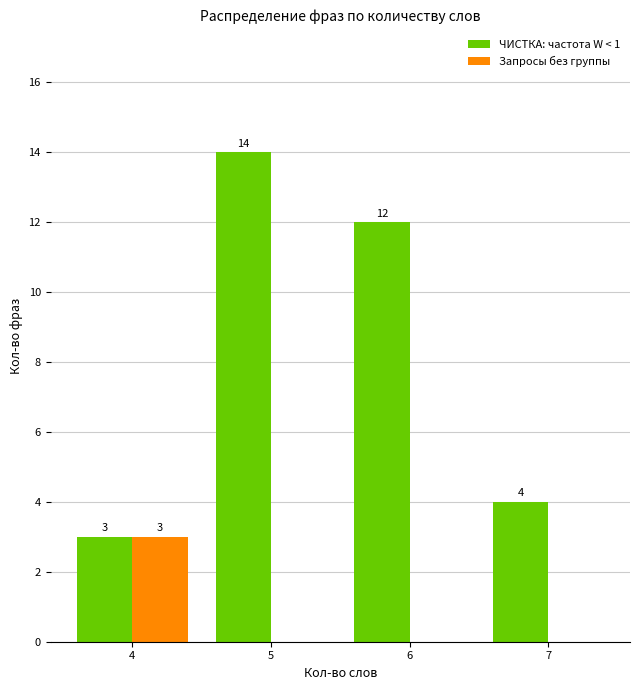

At which category is the sum across all series the highest?

5